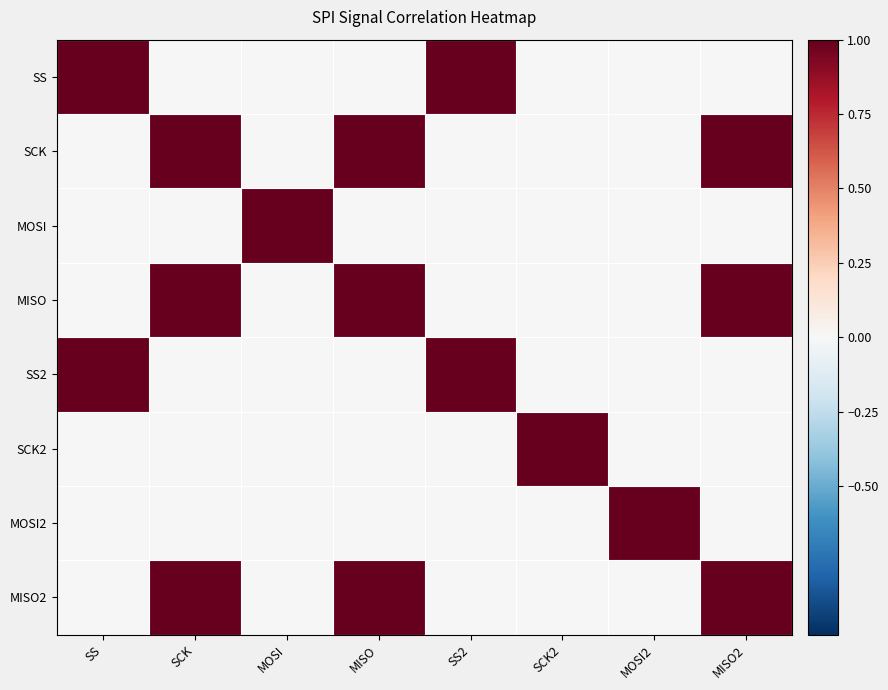

What is the total value across all series at MISO?

3